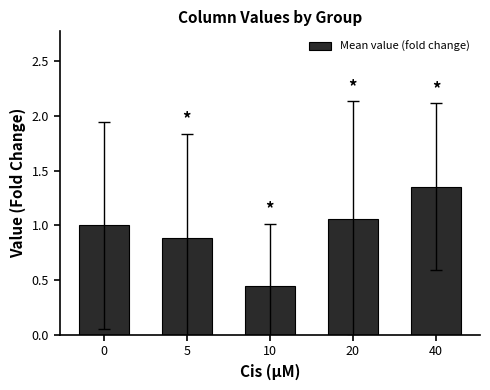

The value at 20 is 0.6. True or false?

False